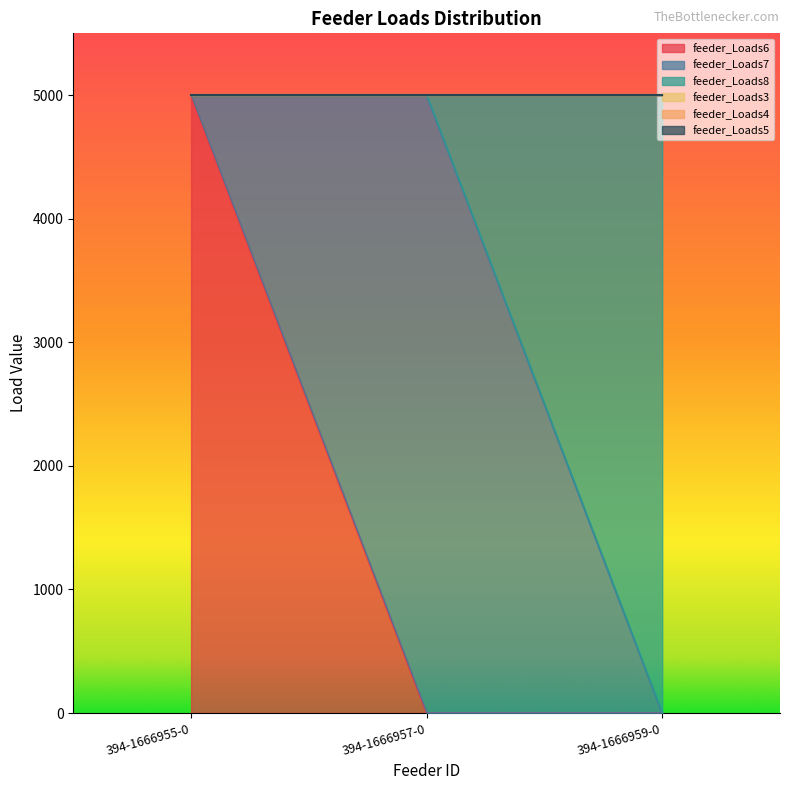

Which series has the largest range (max minus min)?

feeder_Loads6